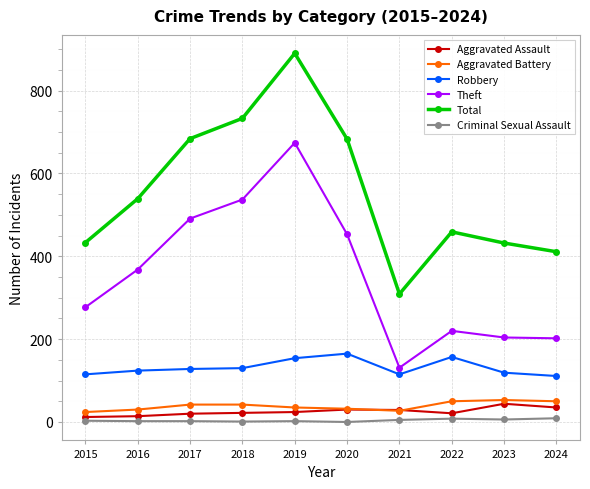

After their last crossing, which series has the higher values: Aggravated Assault or Aggravated Battery?

Aggravated Battery